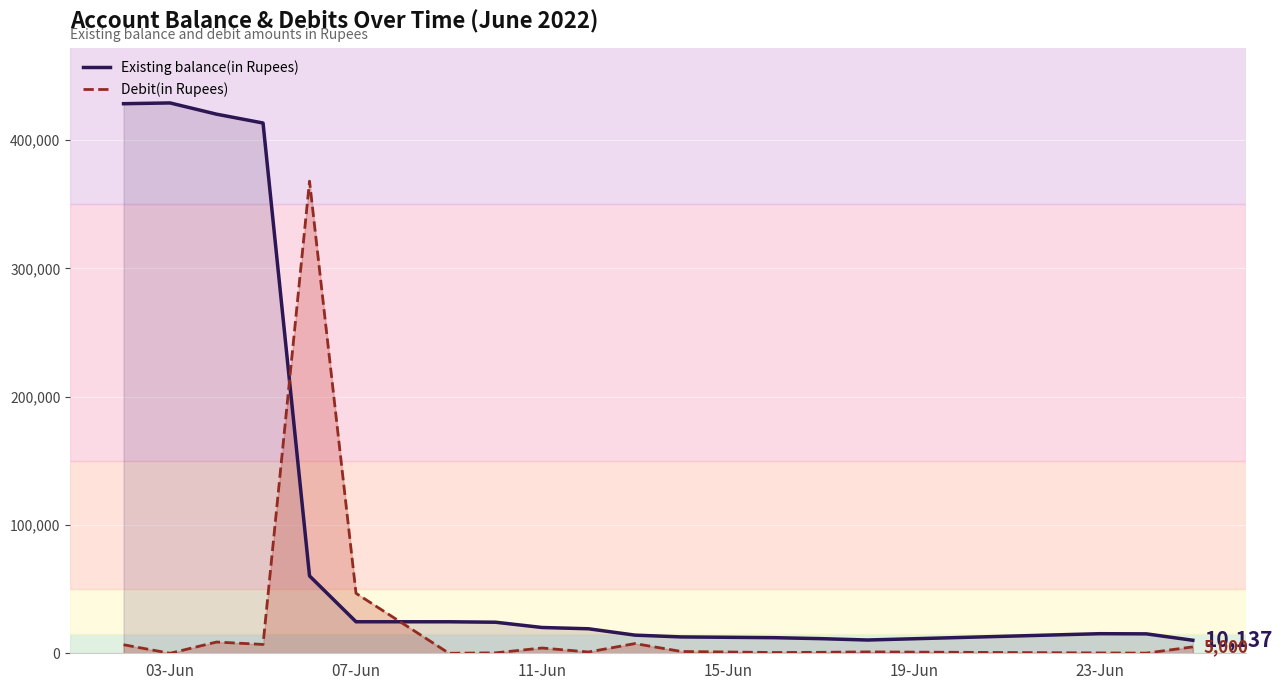

At which category does Debit(in Rupees) reach its first local valley?

03-Jun